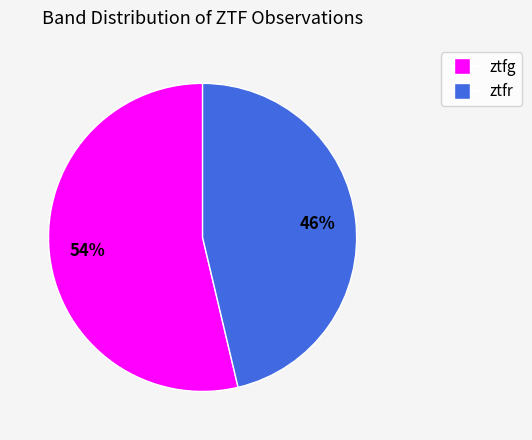

Which category has the smallest portion of the pie?

ztfr